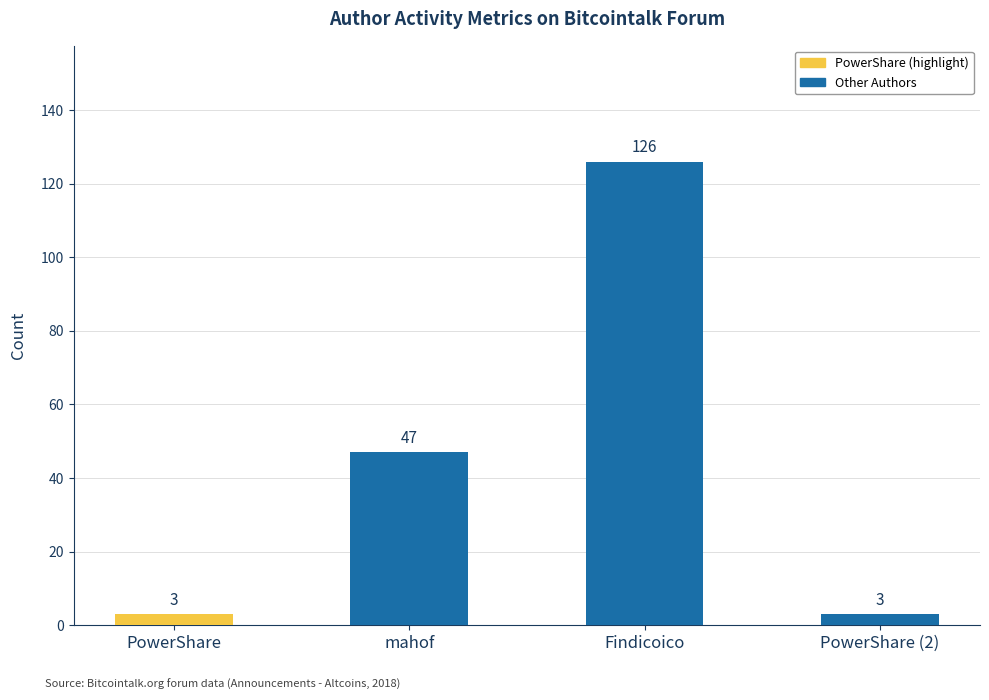

How many distinct data groups are displayed?

1